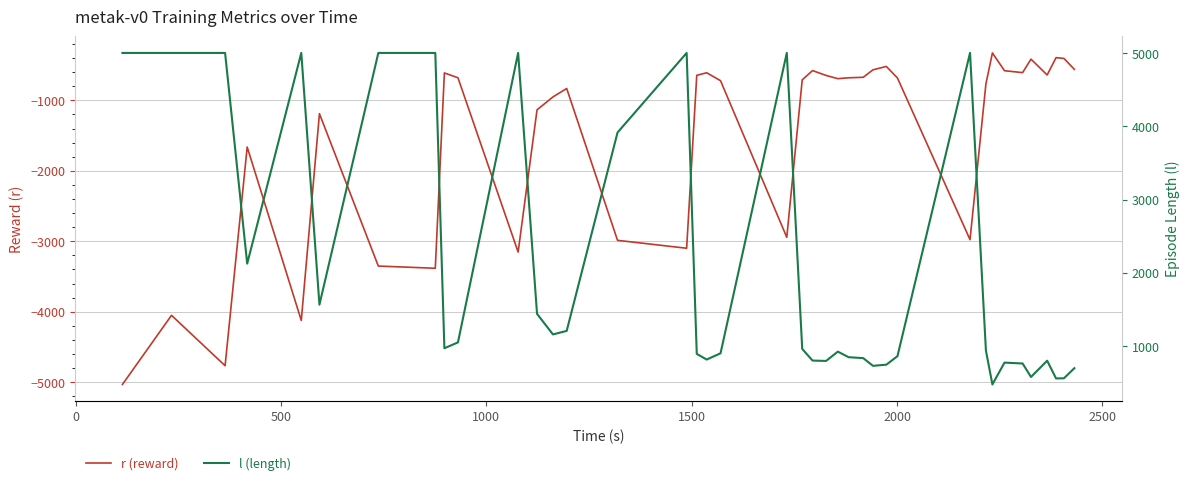

What are all the series names shown in the legend?

r (reward), l (length)